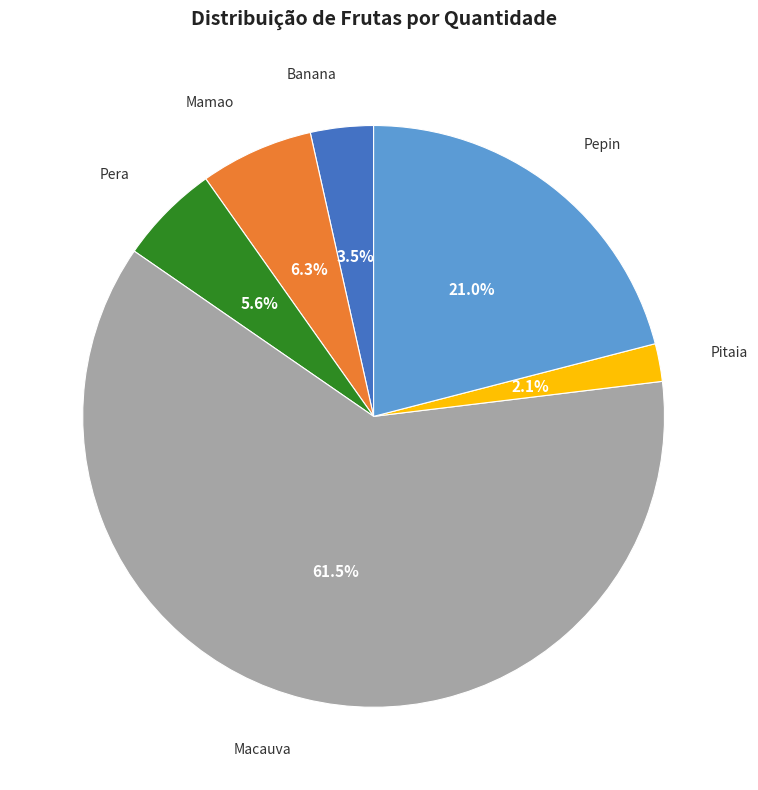

Between Pepin and Macauva, which is larger?

Macauva